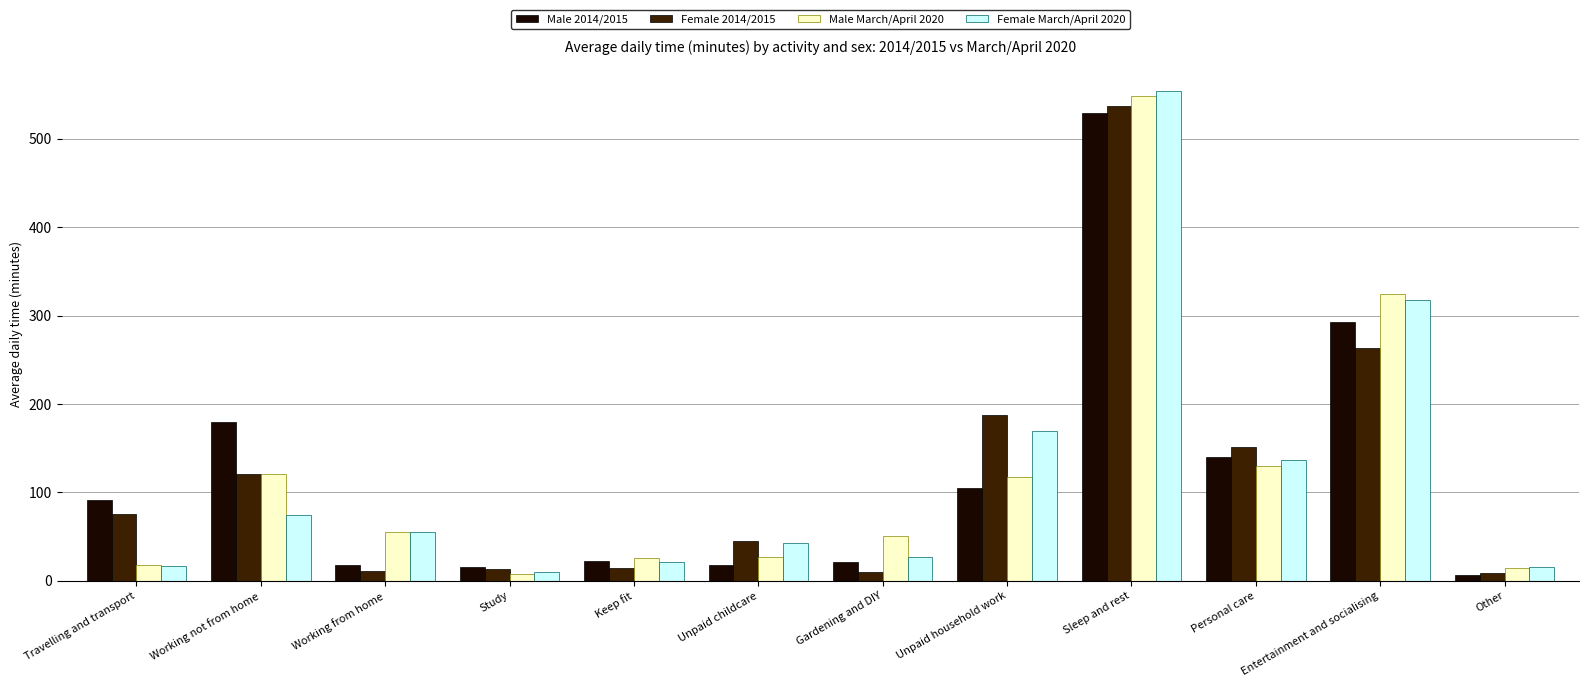

Where does the Male 2014/2015 series first go above 91?

Travelling and transport